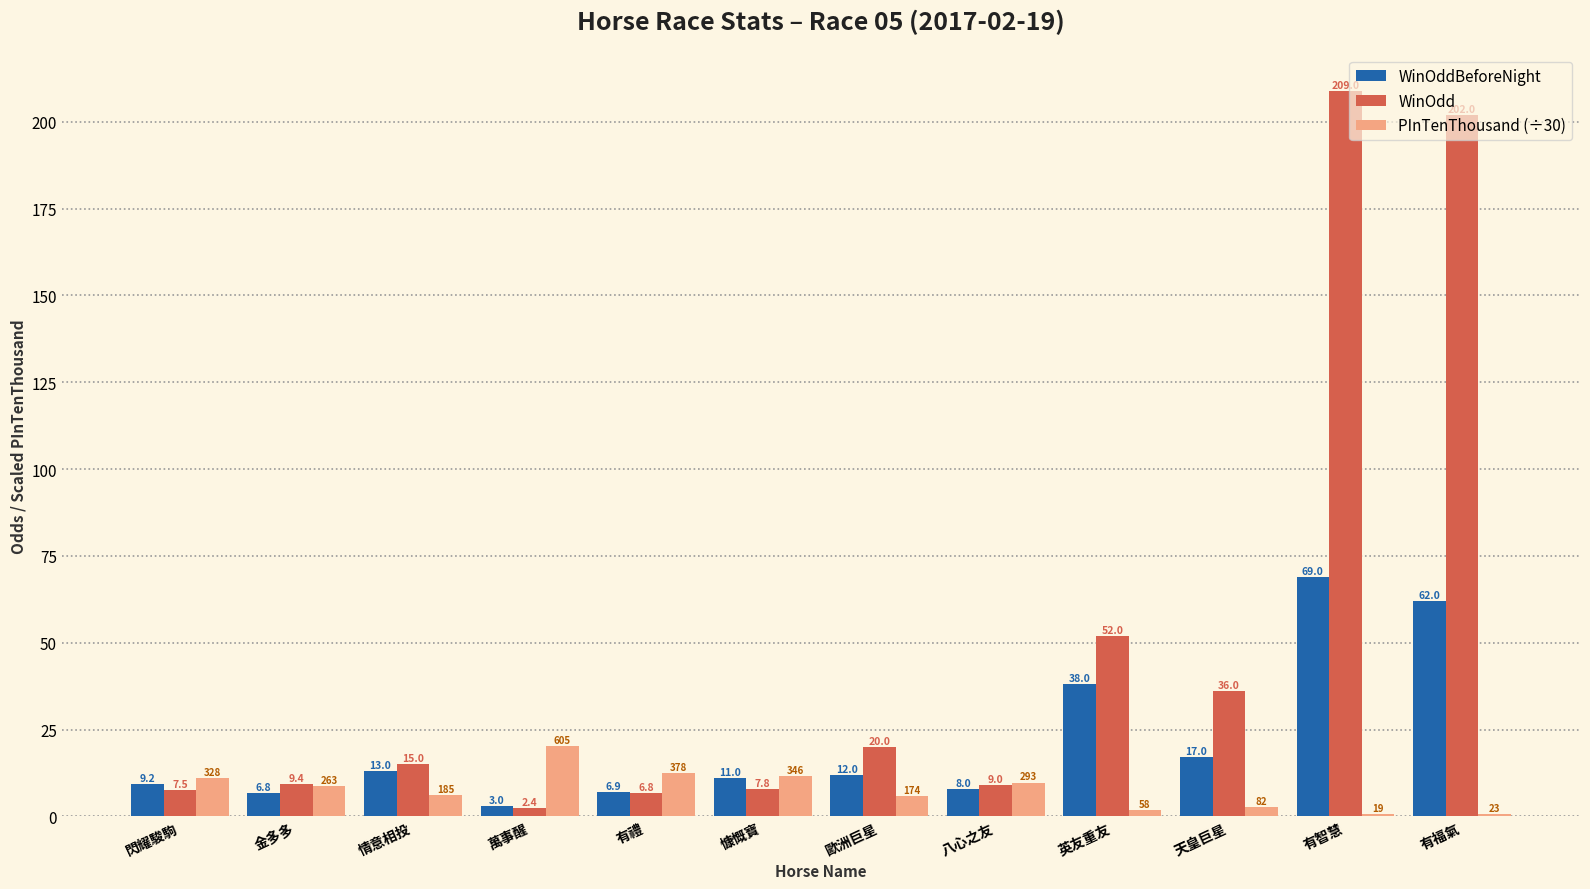

What is the total value across all series at 八心之友?

26.8